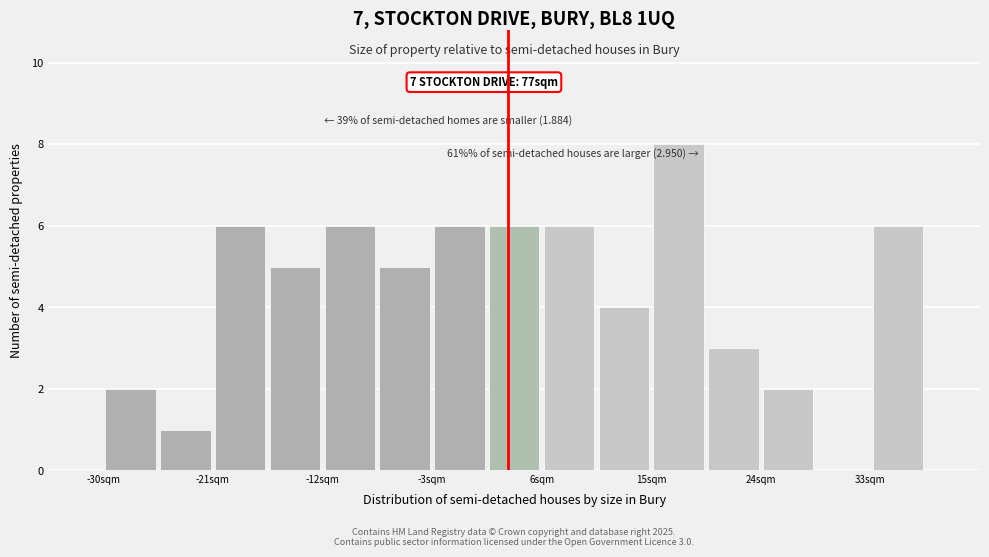

Over which range of the x-axis is the bar tallest?

15 to 19